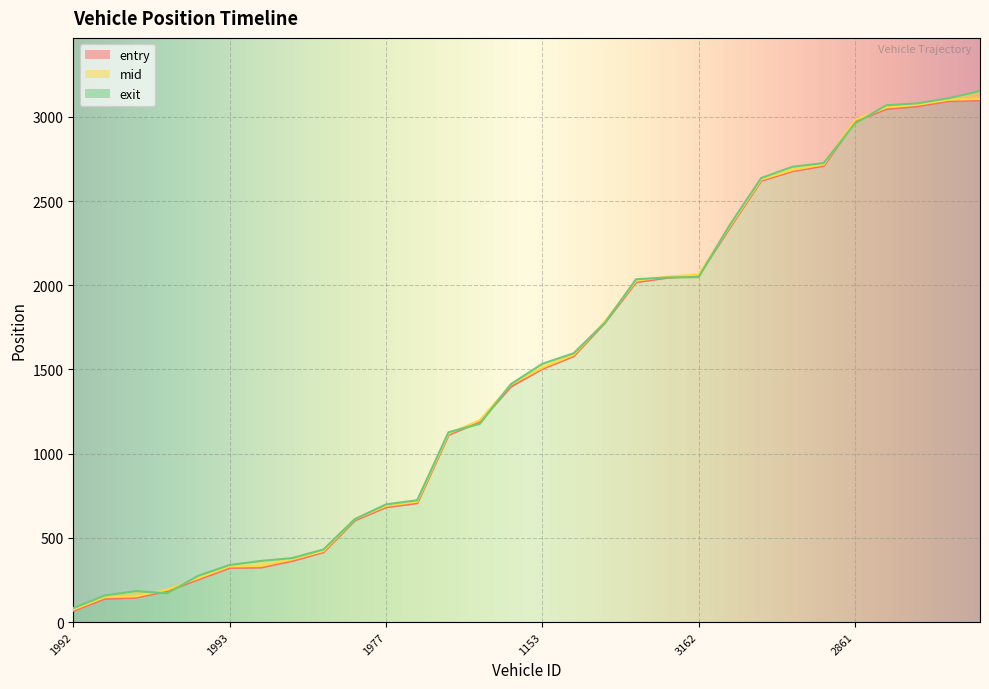

Where do mid and exit first cross each other?

1975 and 1748